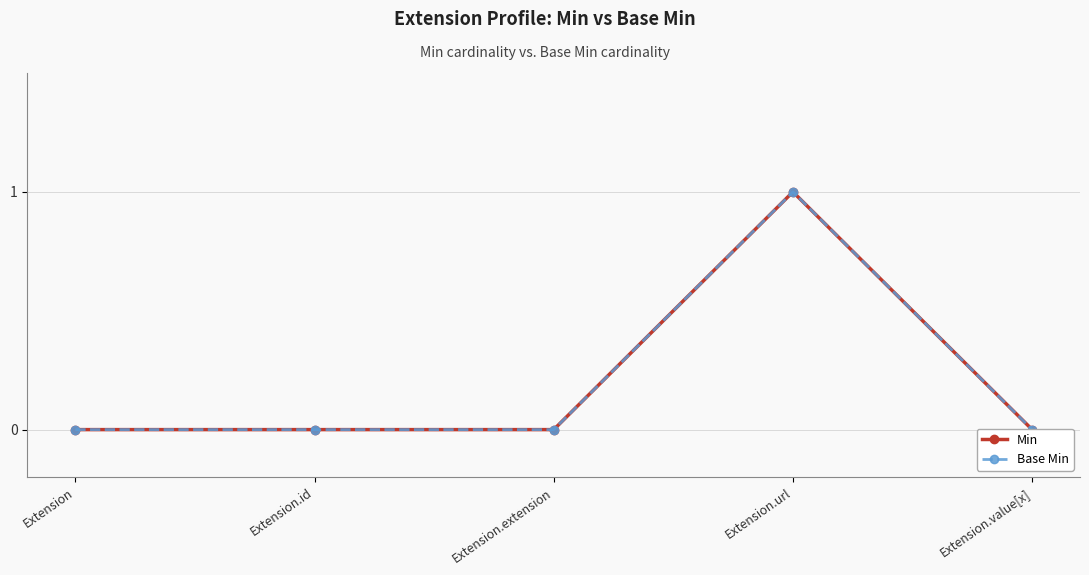

Reading left to right, transcribe all the data shown in this chart.

Min: 0	0	0	1	0
Base Min: 0	0	0	1	0